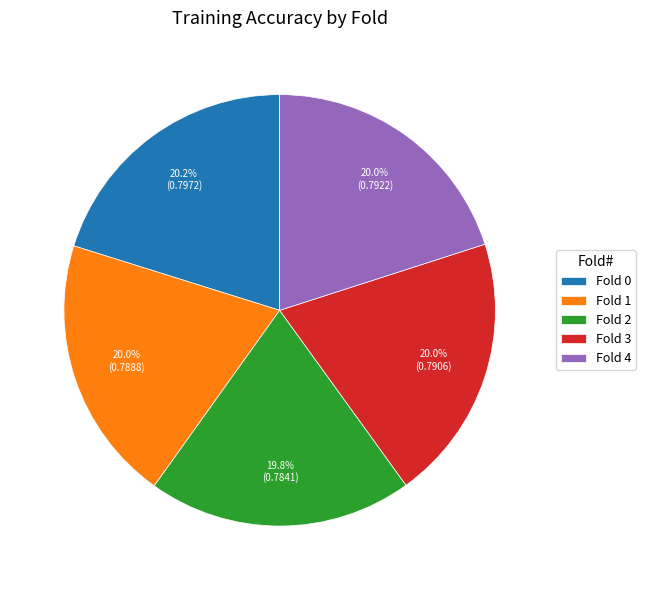

How much of the chart is everything except Fold 4?

80.0%